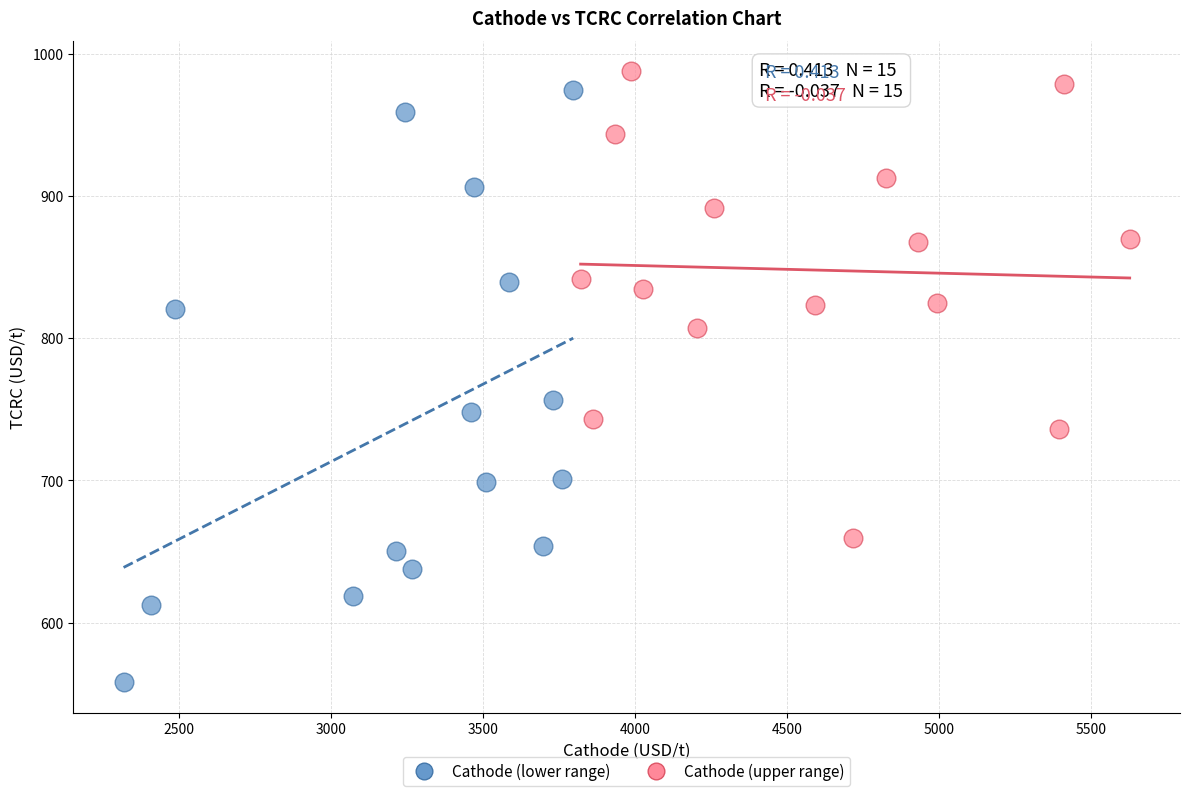

Which series contains the highest Y value?

Cathode (upper range)